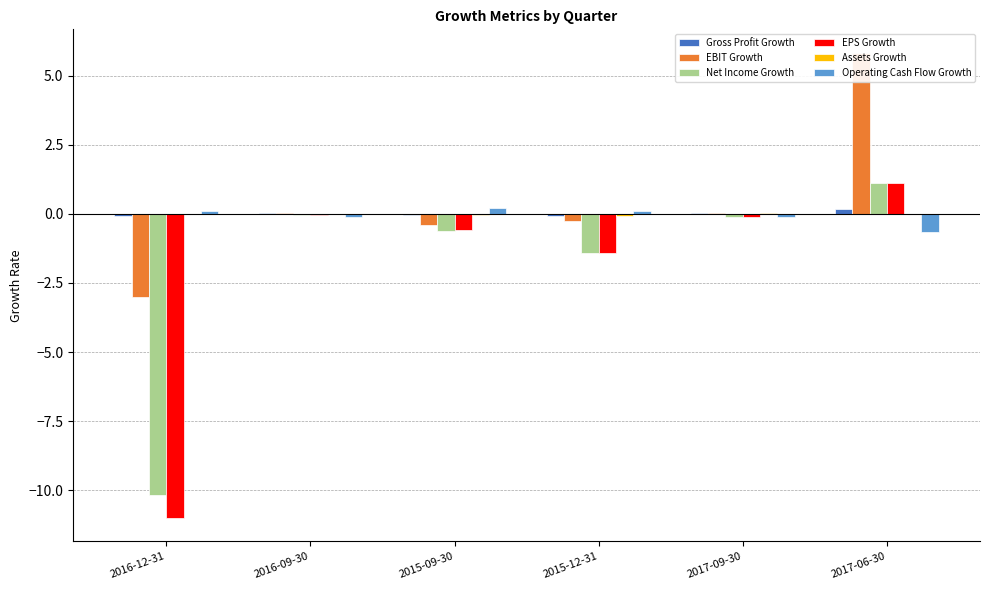

Which category has the lowest value across all series?

2016-12-31